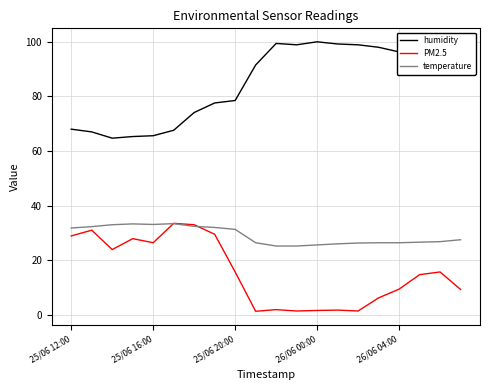

True or false: humidity and PM2.5 intersect in this chart.

False